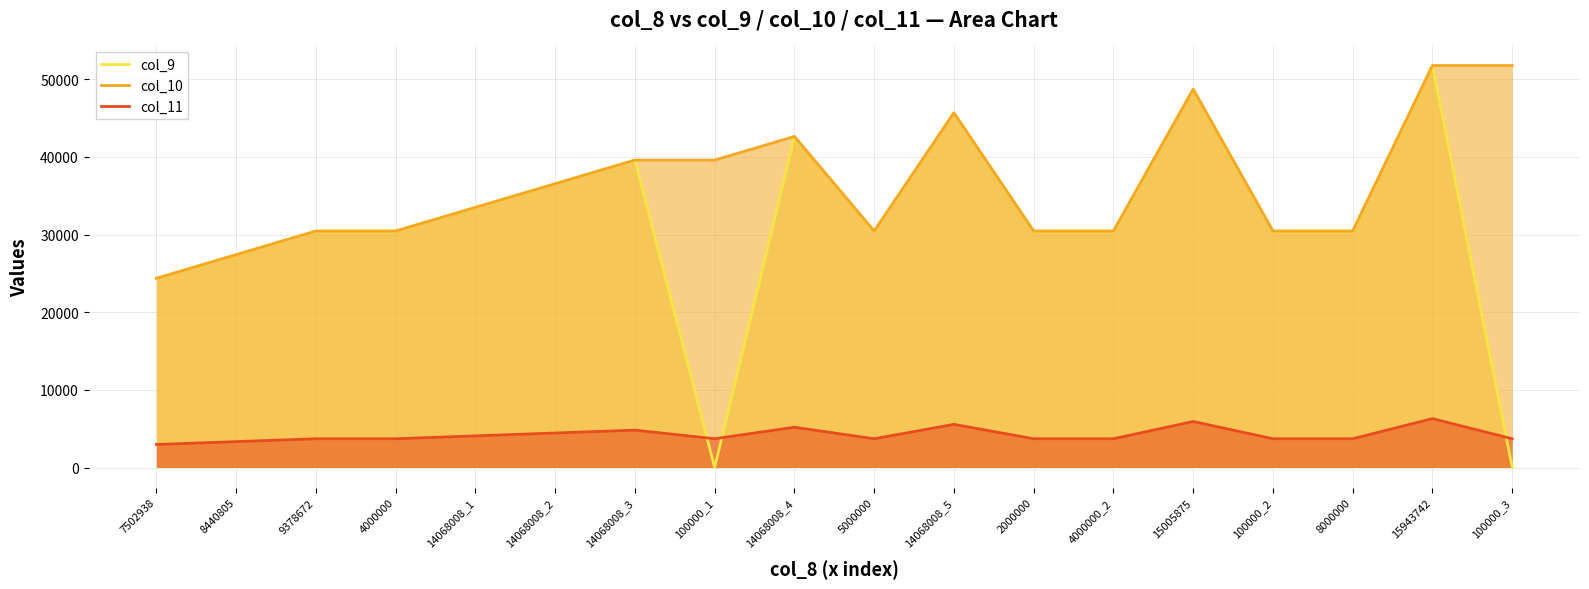

What is the average value of the col_11 series?

4218